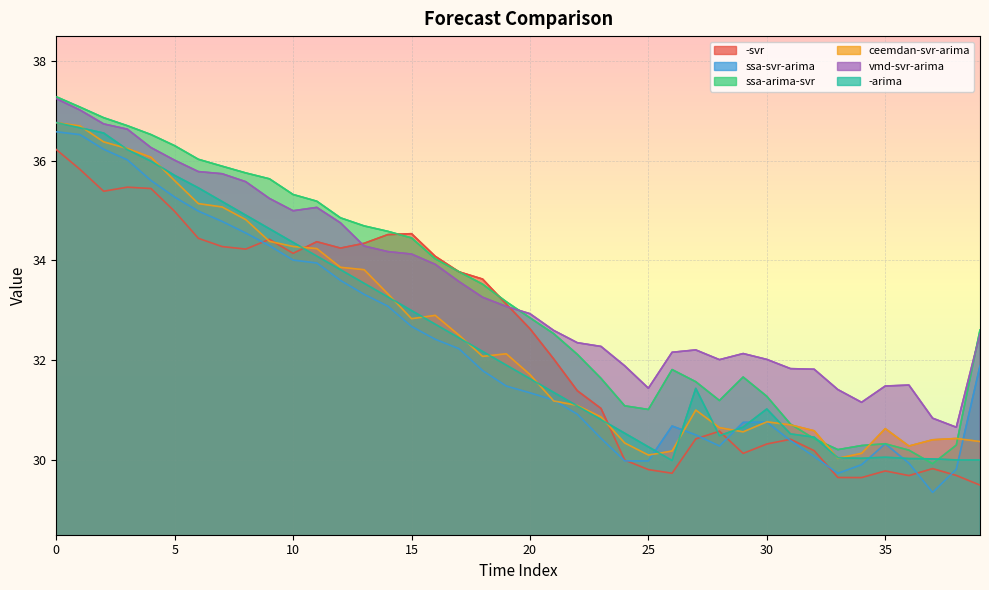

Which series changed the most between 28 and 29?

ssa-svr-arima